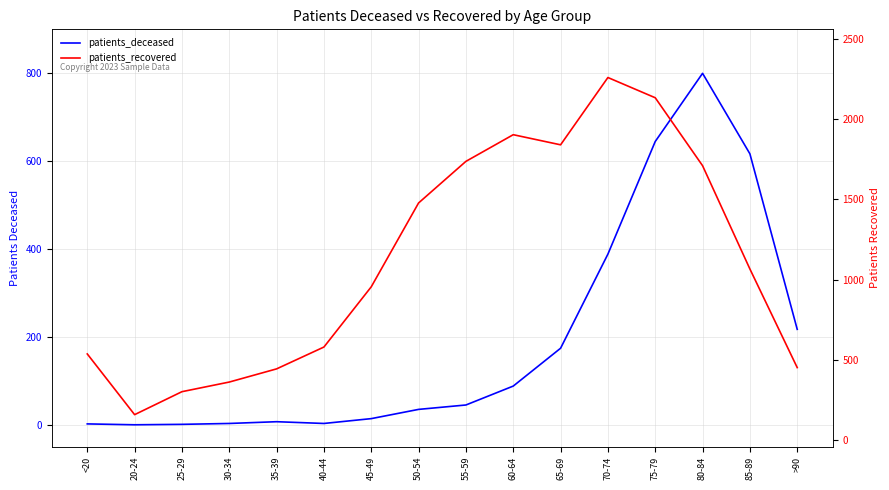

Reading left to right, extract all data points from this chart.

patients_deceased: <20=2	20-24=0	25-29=1	30-34=3	35-39=7	40-44=3	45-49=14	50-54=35	55-59=45	60-64=88	65-69=174	70-74=388	75-79=644	80-84=799	85-89=616	>90=217
patients_recovered: <20=537	20-24=159	25-29=302	30-34=362	35-39=444	40-44=580	45-49=955	50-54=1477	55-59=1736	60-64=1902	65-69=1839	70-74=2258	75-79=2132	80-84=1709	85-89=1066	>90=452